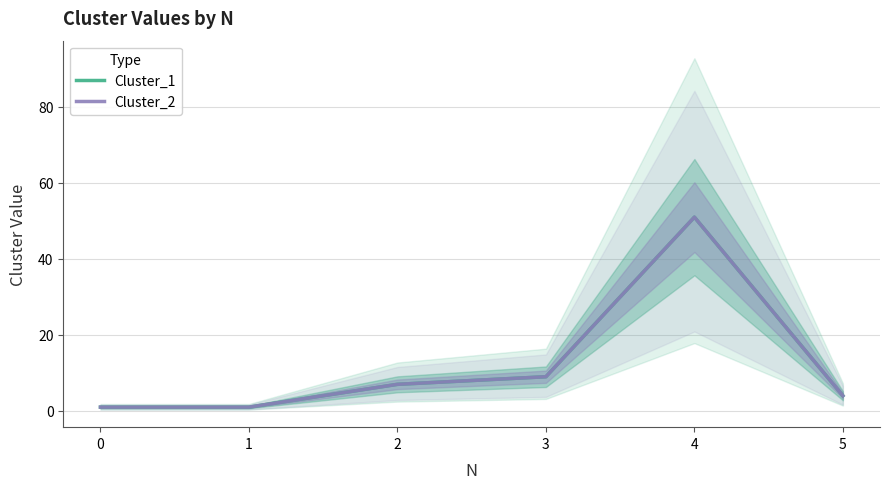

True or false: Cluster_2 and Cluster_1 cross at least once.

False